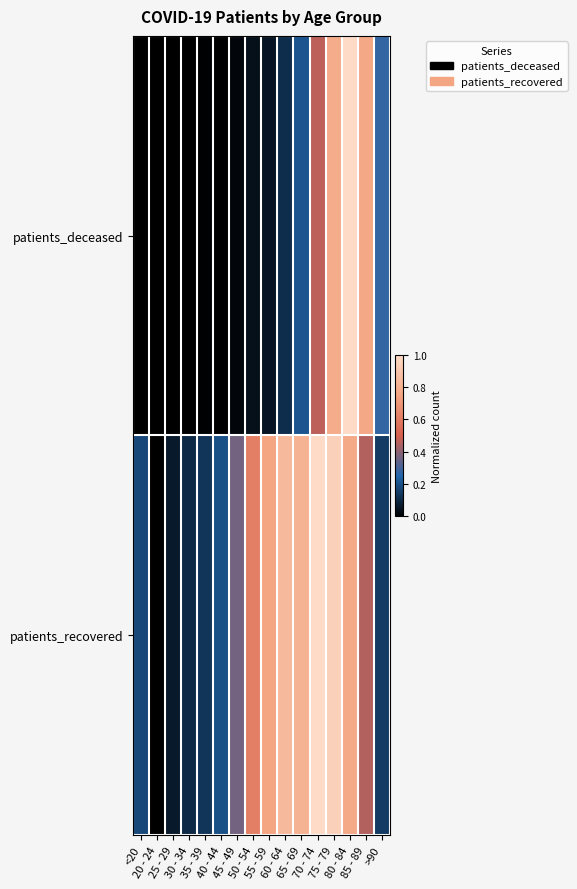

List the series in order of their overall mean, highest first.

patients_recovered, patients_deceased